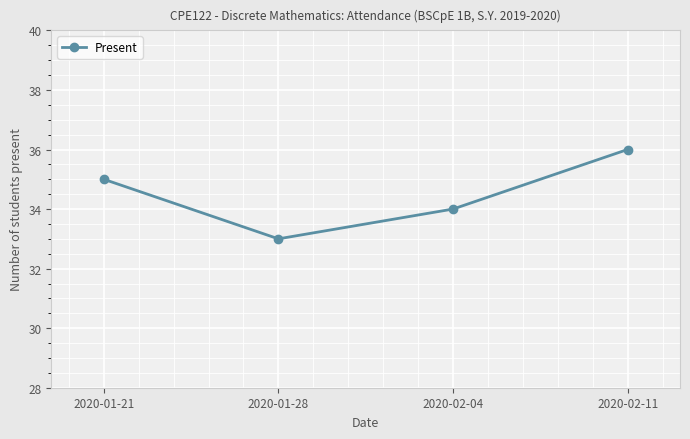

How many points are lower than both their immediate neighbors (excluding endpoints)?

1